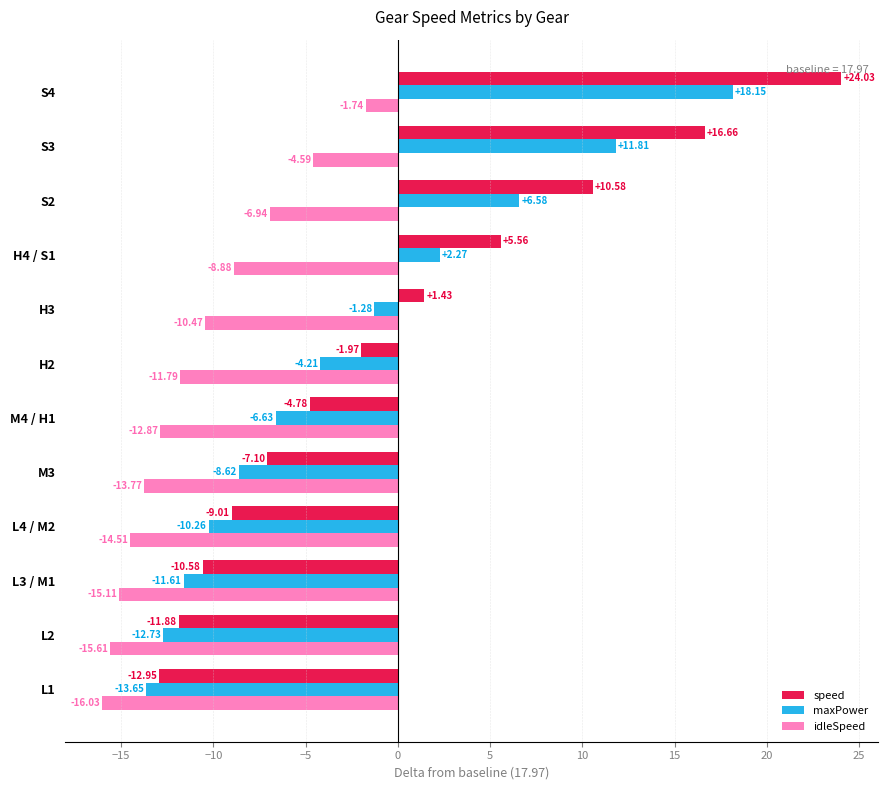

What is the spread (max minus min) of values at L2?

3.7